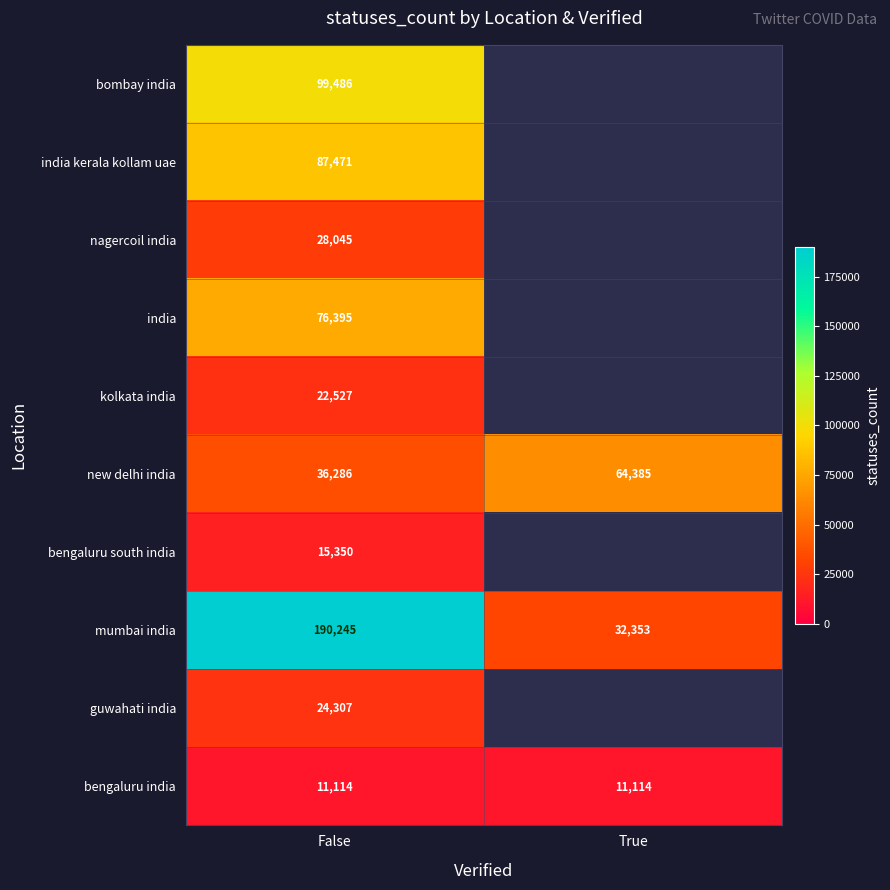

At which label does mumbai india reach its minimum?

True